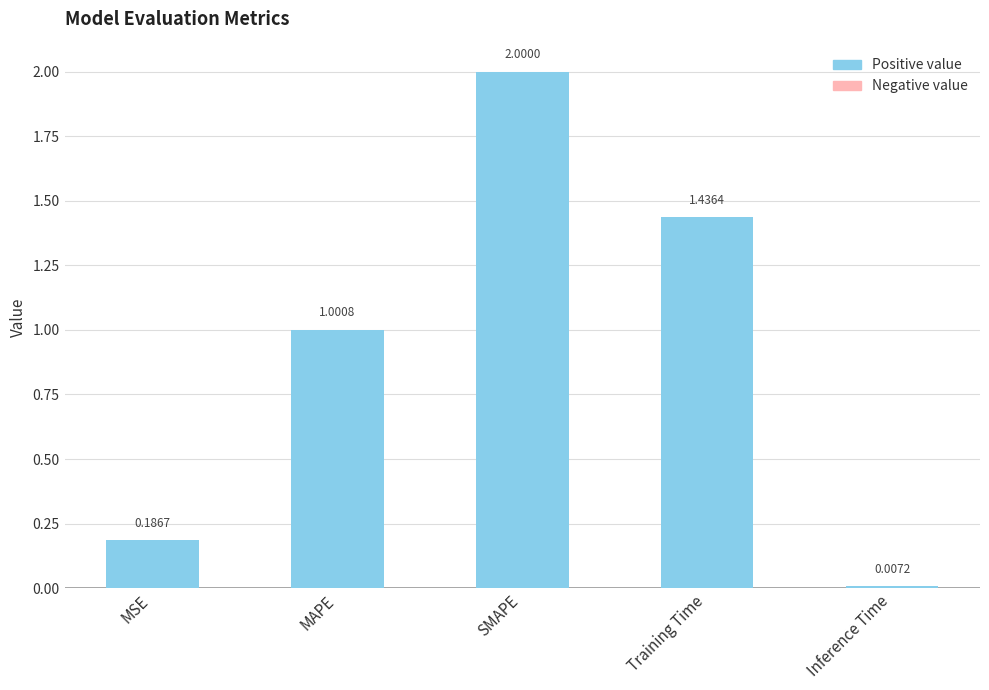

List the labels in order of value, smallest first.

Inference Time, MSE, MAPE, Training Time, SMAPE